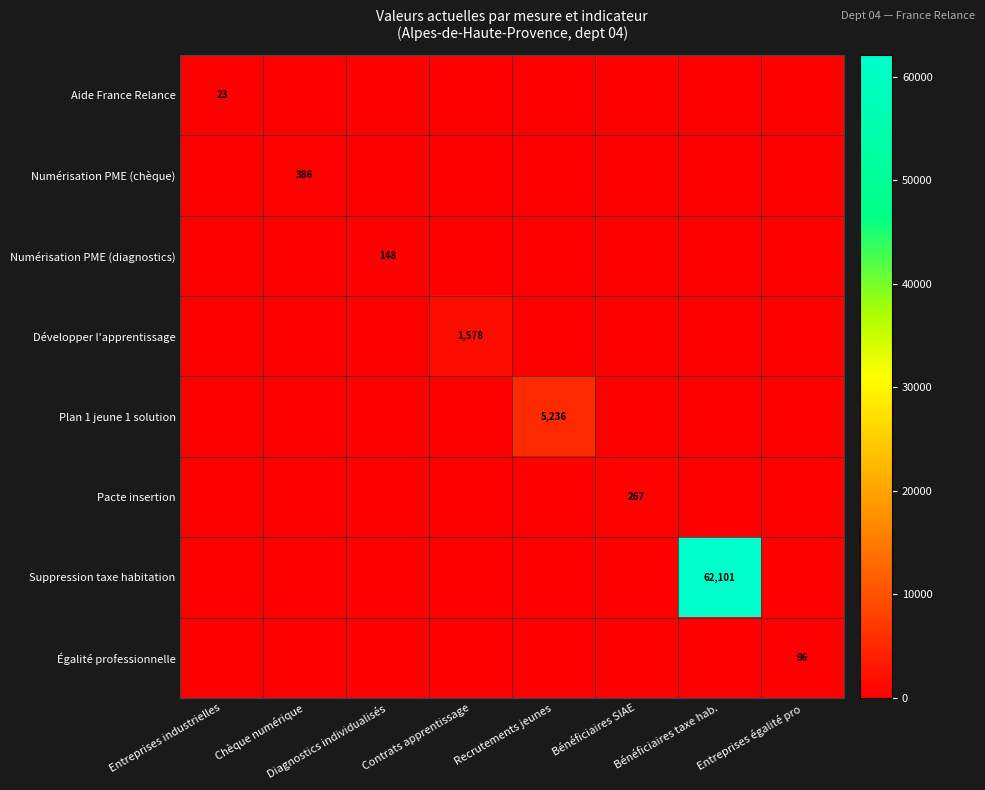

The value of Suppression taxe habitation at Bénéficiaires taxe hab. is 62101. True or false?

True